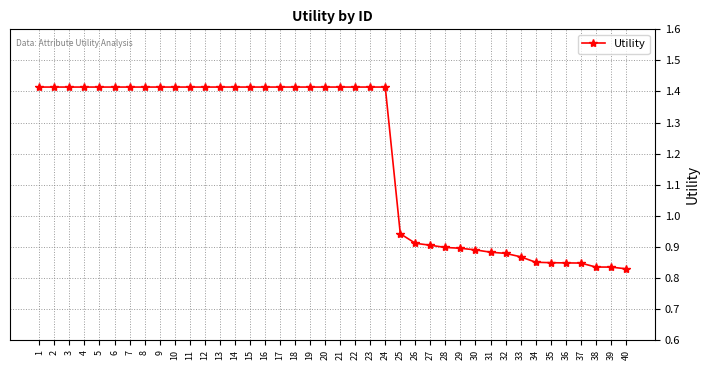

The value at 3 is 0.3. True or false?

False